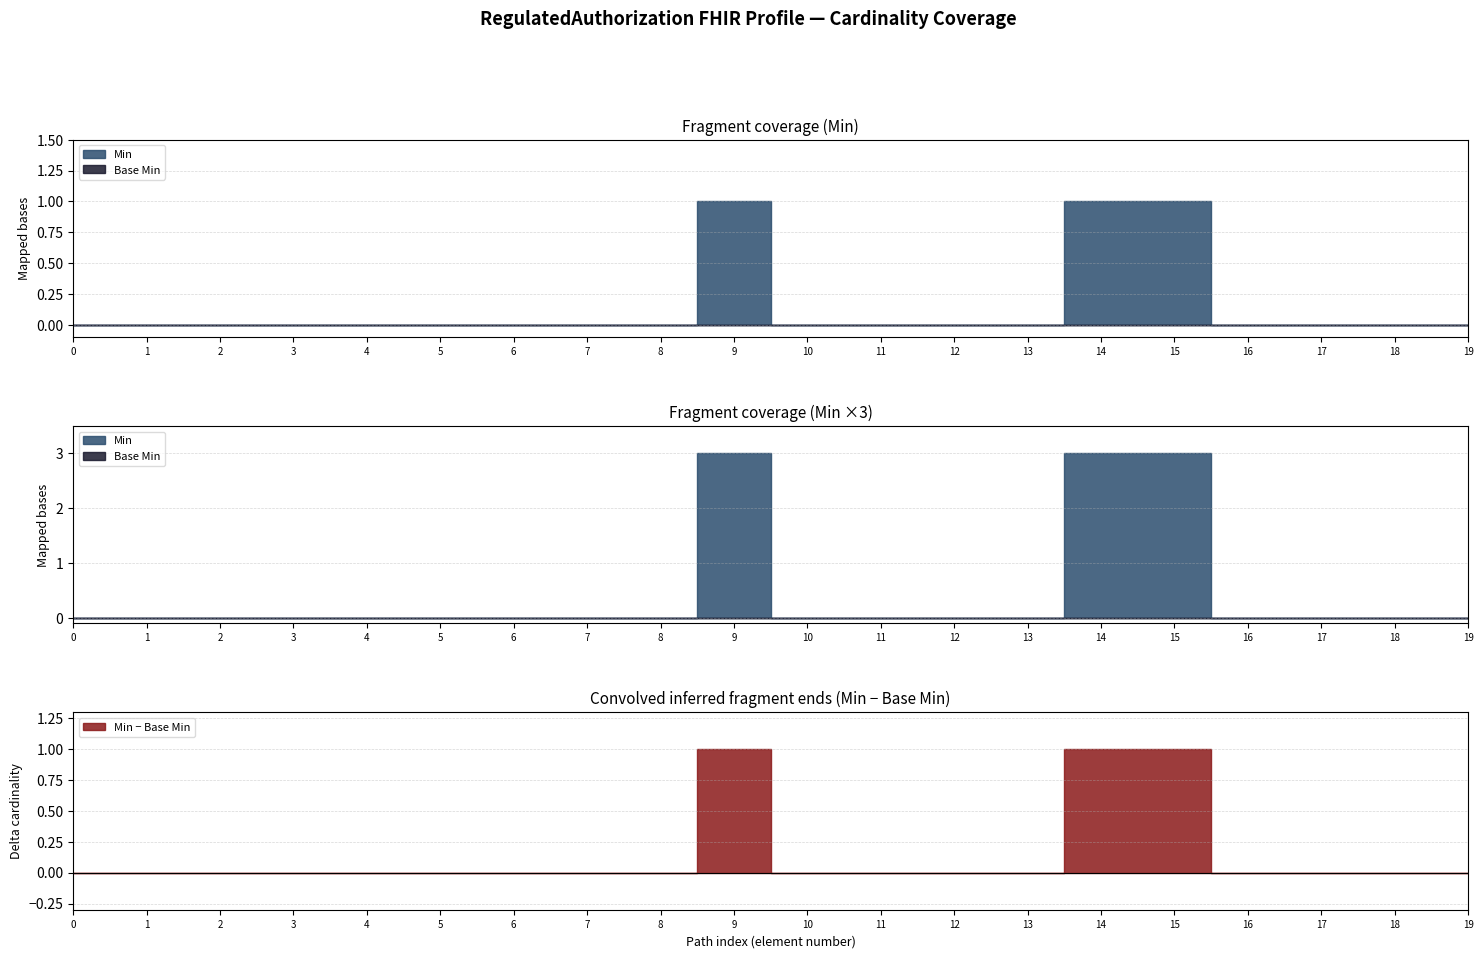

The value of Min at RegulatedAuthorization.subject is 0. True or false?

False